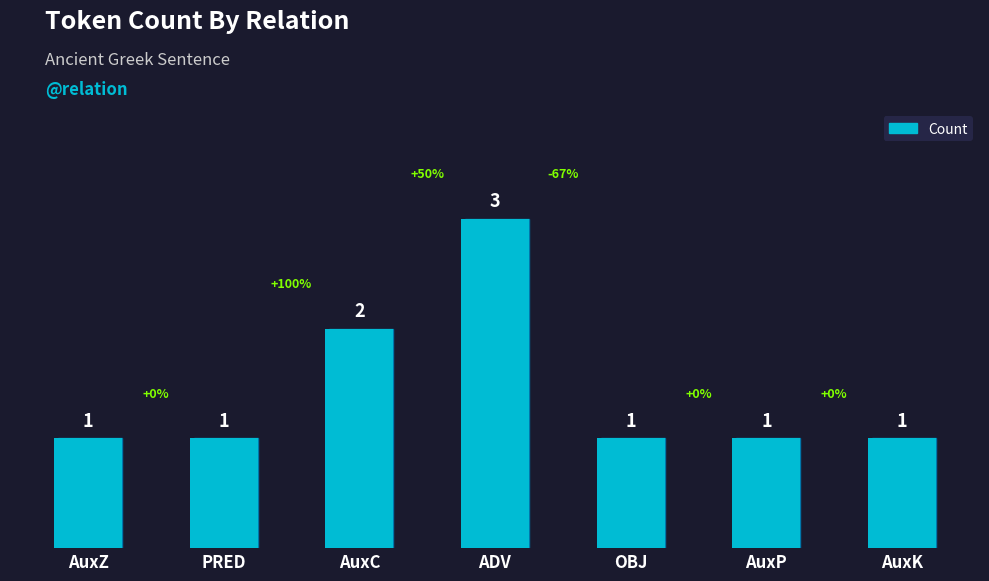

What is the sum of the values at ADV and AuxC?

5